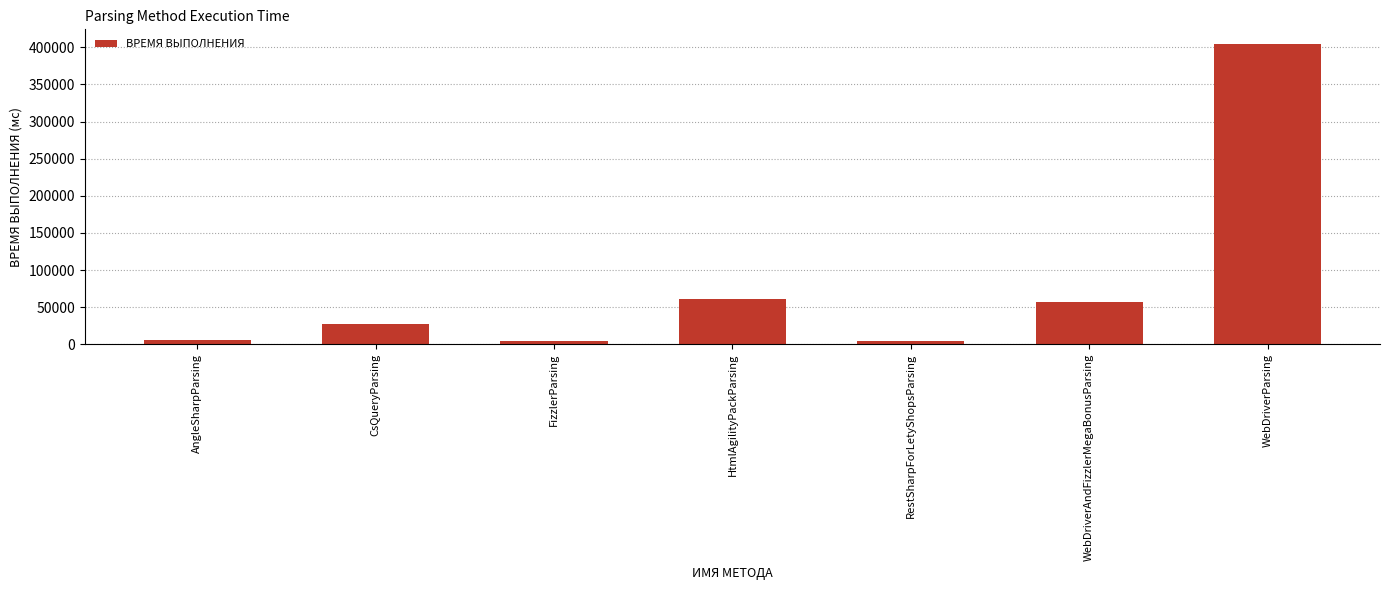

What position from the right is RestSharpForLetyShopsParsing?

3